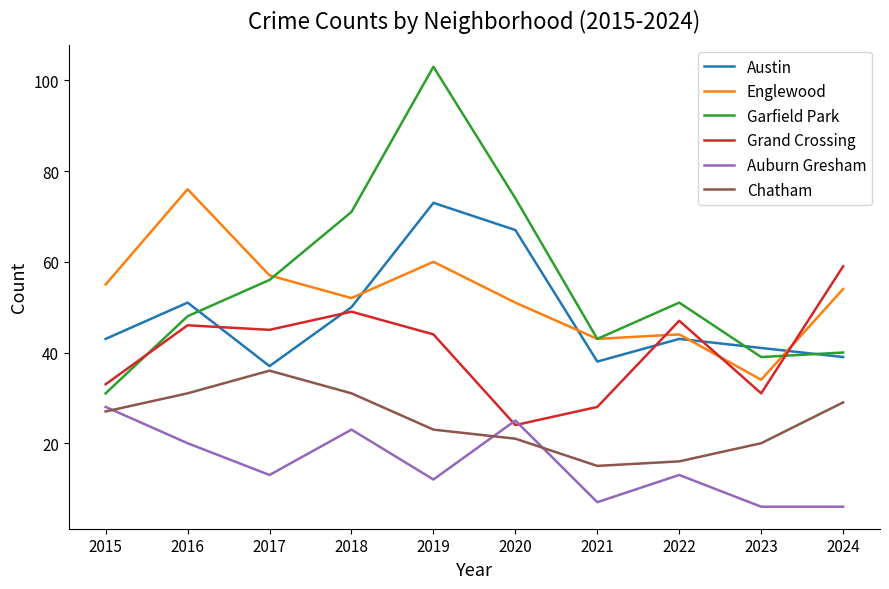

What is the difference between the Englewood values at 2020 and 2021?

8